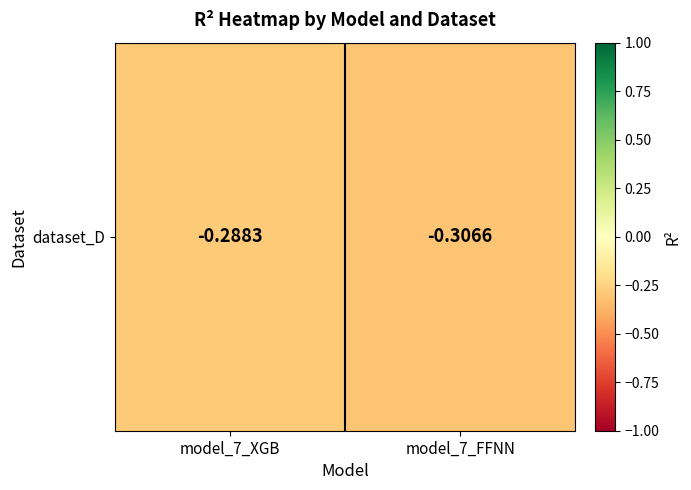

The value at model_7_FFNN is -0.1. True or false?

False